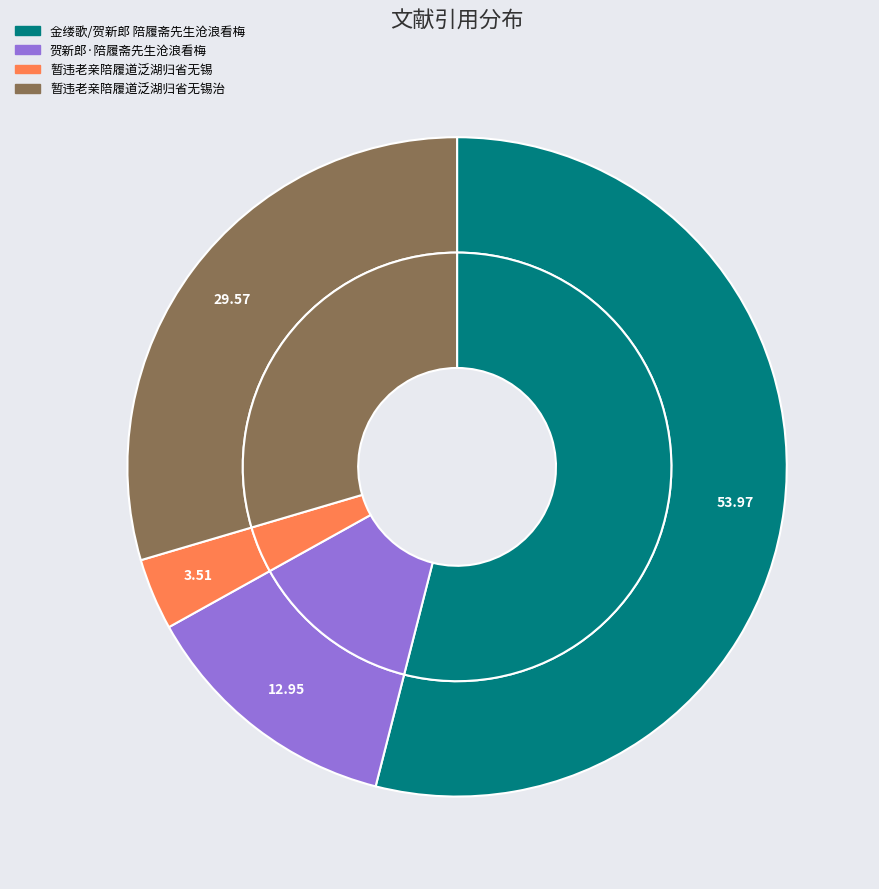

To the nearest percent, what is the combined percentage of 暂违老亲陪履道泛湖归省无锡 and 金缕歌/贺新郎 陪履斋先生沧浪看梅?

57%